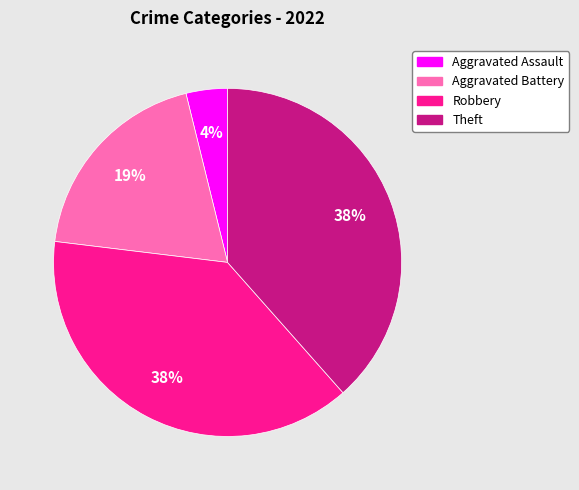

To the nearest percent, what is the average slice percentage?

25%